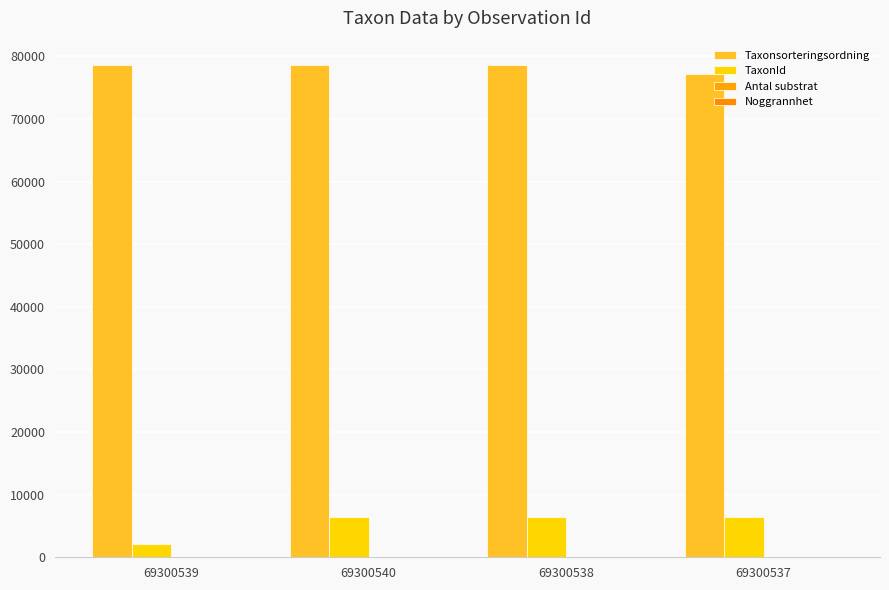

Is the value of Noggrannhet at 69300538 greater than the value of Taxonsorteringsordning at 69300537?

No